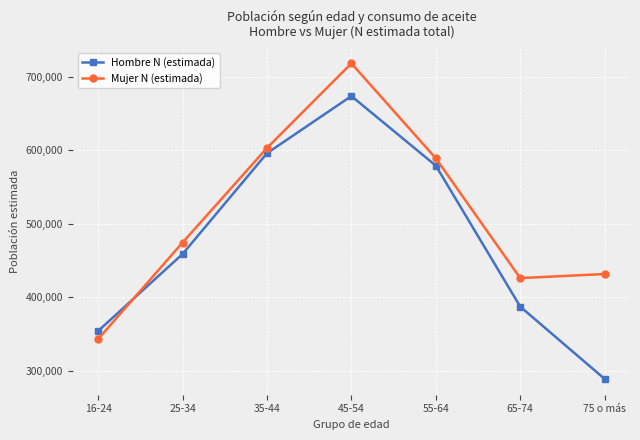

Rank the series at 25-34 from highest to lowest value.

Mujer N (estimada), Hombre N (estimada)